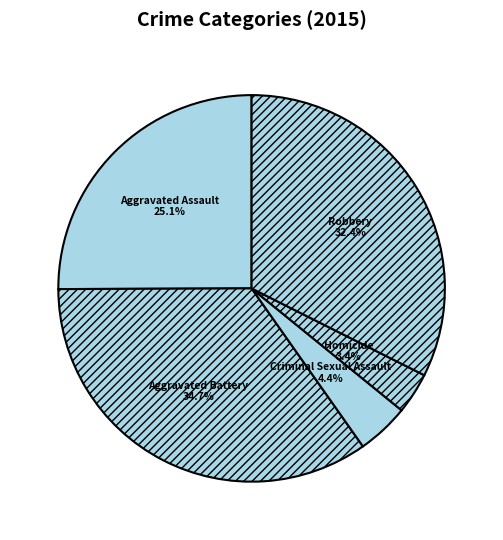

Which has a higher value, Aggravated Battery or Criminal Sexual Assault?

Aggravated Battery